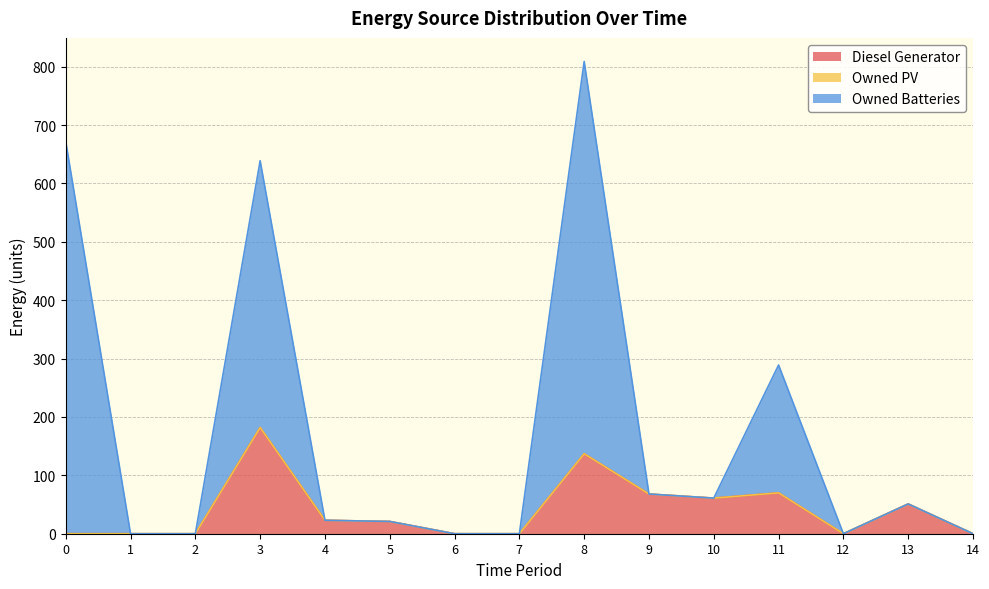

What is the difference between the second highest and second lowest values in the Owned Batteries series?

672